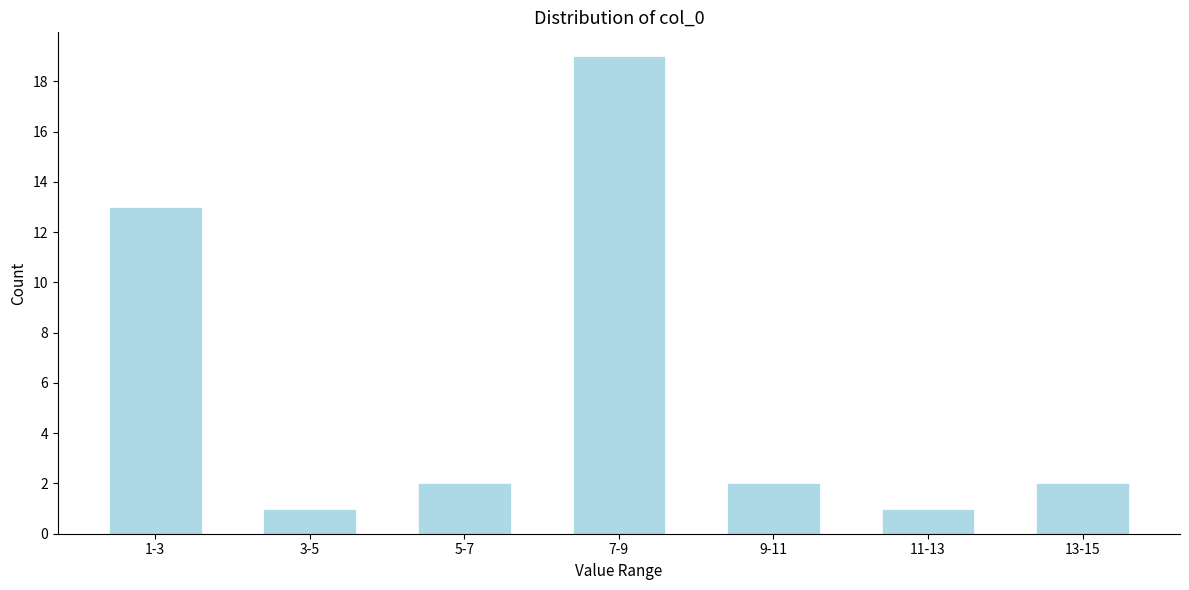

Reading right to left, list all the values displayed in this chart.

2	1	2	19	2	1	13